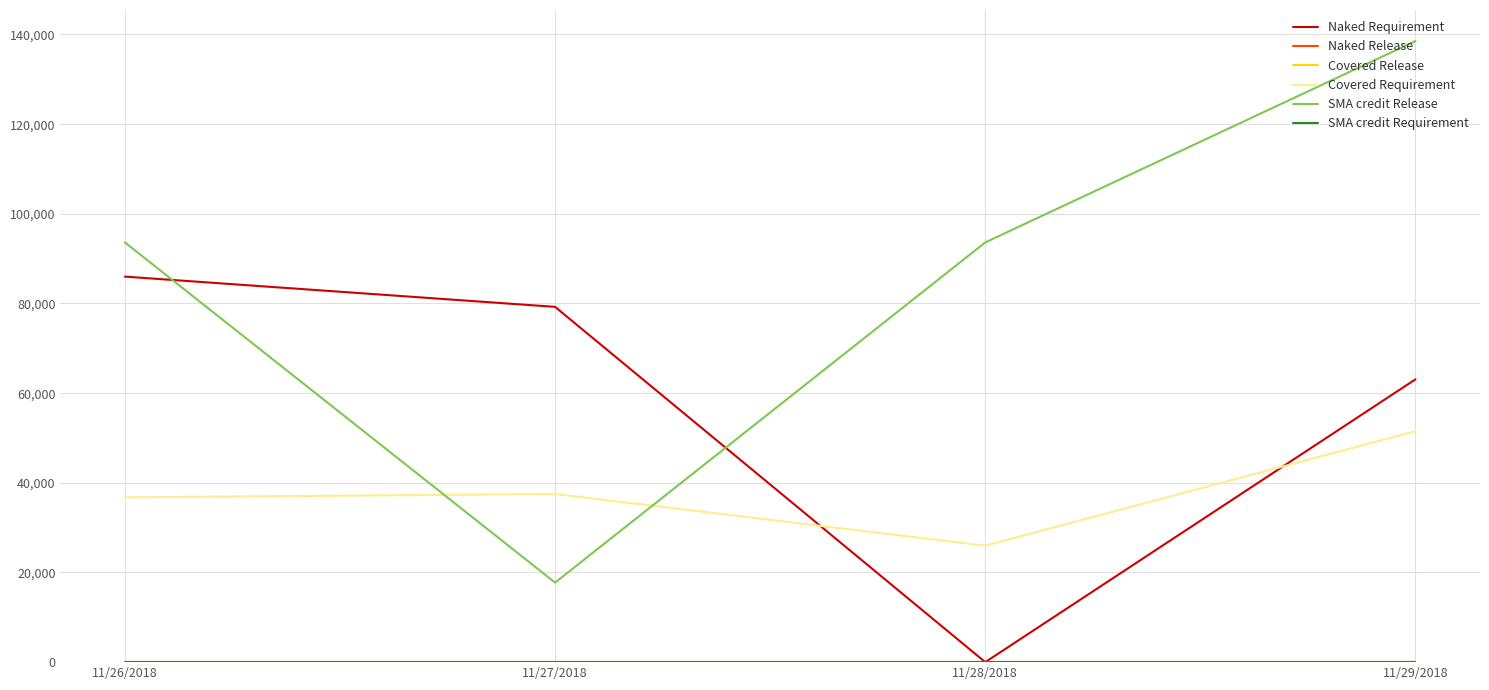

Does the chart display data point markers on the line(s)?

No